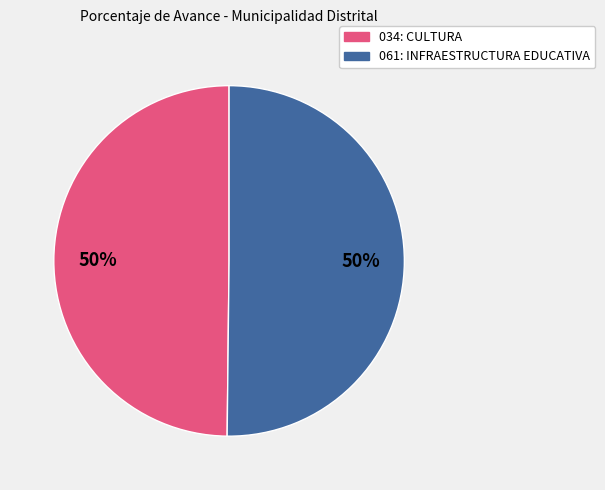

What percentage is the 061: INFRAESTRUCTURA EDUCATIVA slice, to the nearest percent?

50%